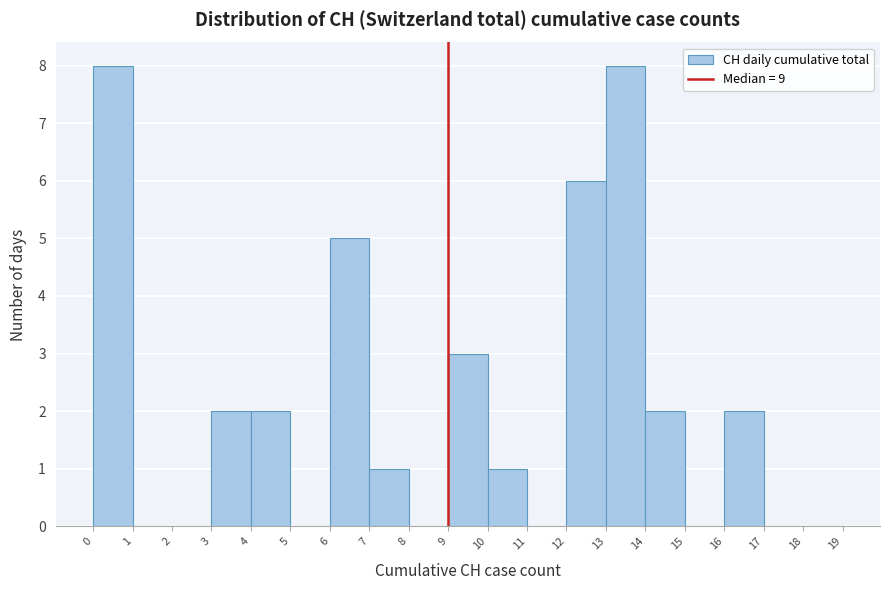

Reading left to right, transcribe this chart: for each bar, give the range it covers on the x-axis and its height. The values are not printed on the chart, so give them approximately, as read against the axis.

0 to 1: 8
1 to 2: 0
2 to 3: 0
3 to 4: 2
4 to 5: 2
5 to 6: 0
6 to 7: 5
7 to 8: 1
8 to 9: 0
9 to 10: 3
10 to 11: 1
11 to 12: 0
12 to 13: 6
13 to 14: 8
14 to 15: 2
15 to 16: 0
16 to 17: 2
17 to 18: 0
18 to 19: 0